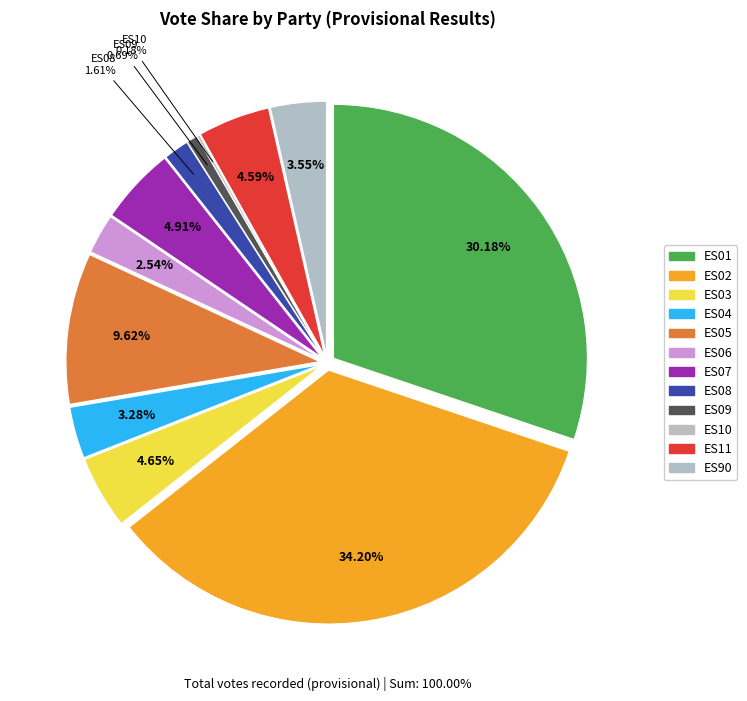

What is the change in value from ES02 to ES09?

-33.5